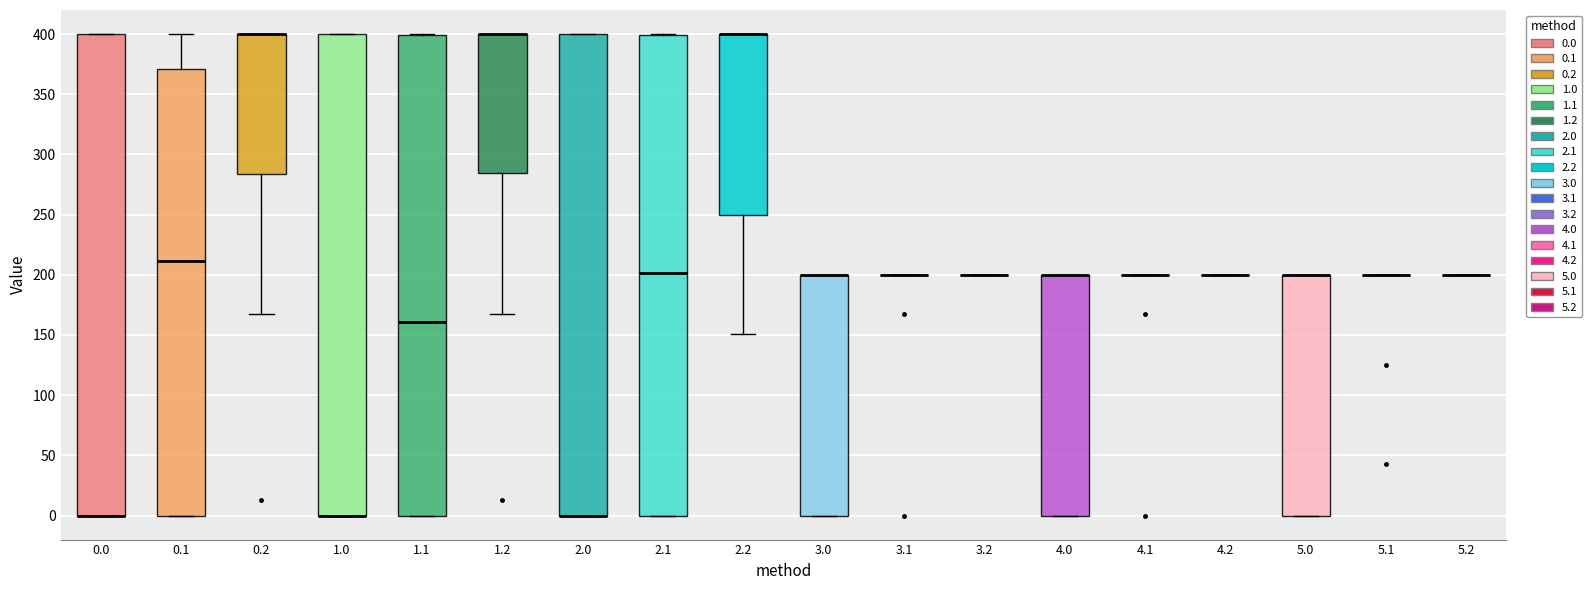

Where is the lower edge of the box at x = 1.0 on the y-axis? The values are not printed on the chart, so give them approximately, as read against the axis.

0